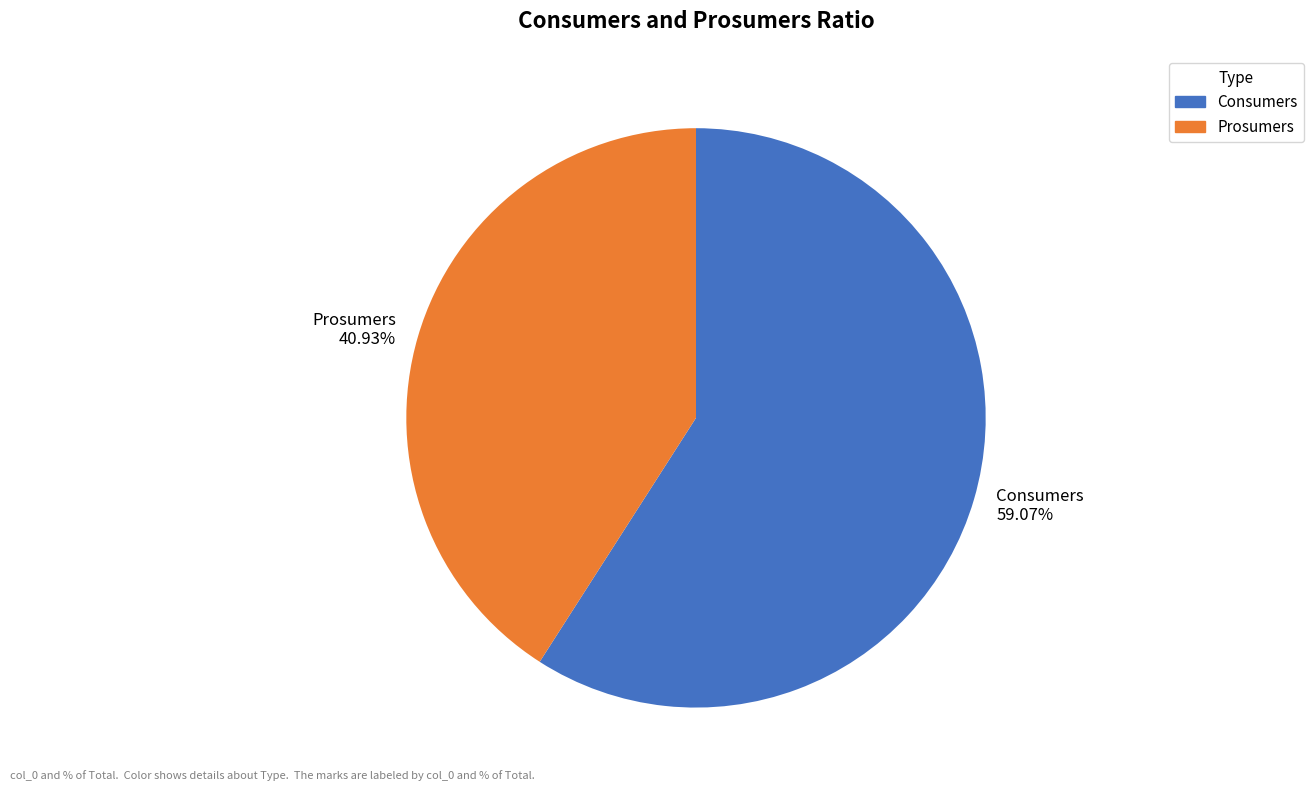

The Prosumers slice represents 41% of the pie. True or false?

True